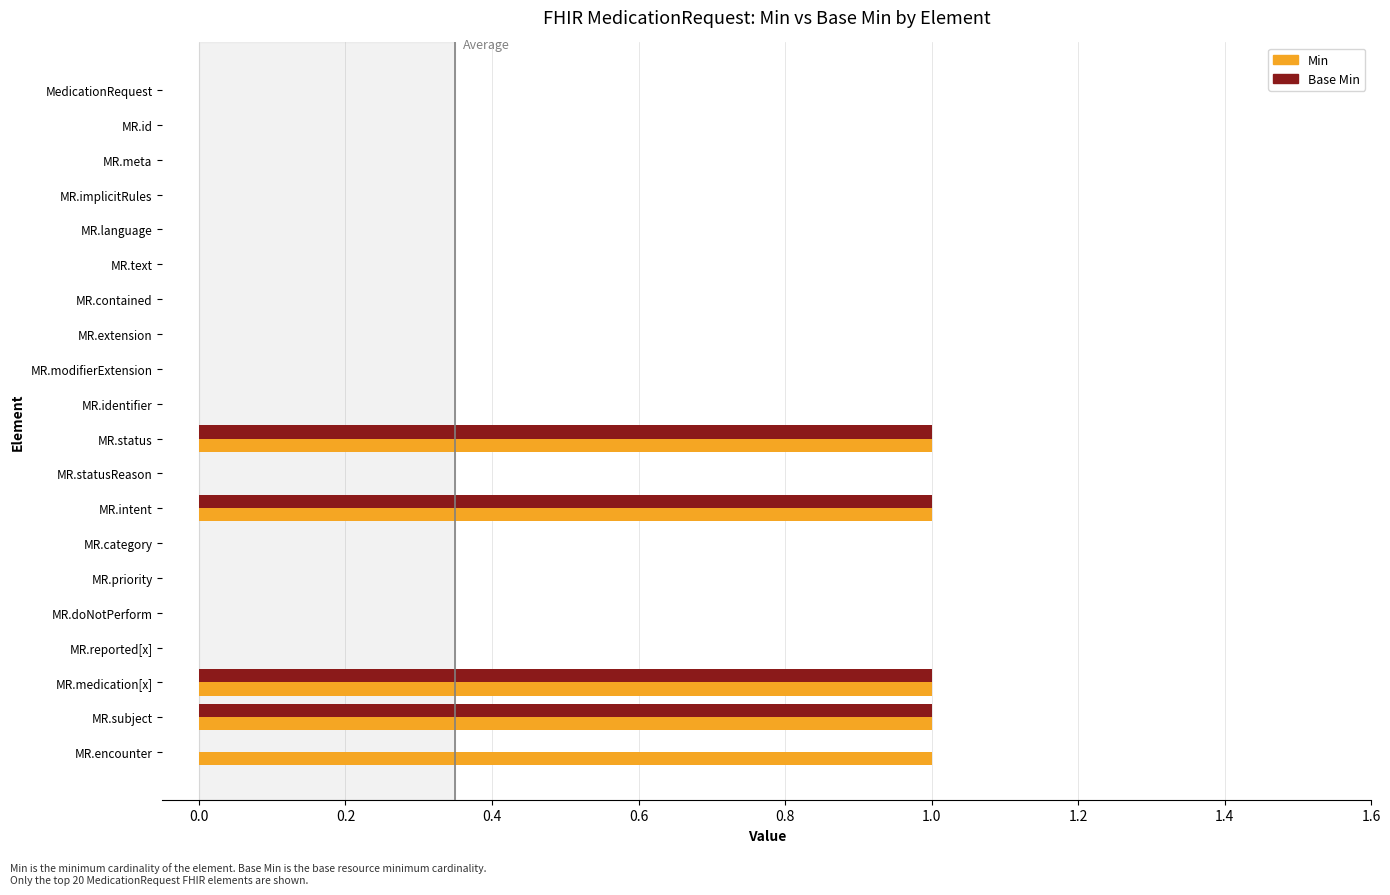

The Base Min series shows 0 at MR.modifierExtension. True or false?

True